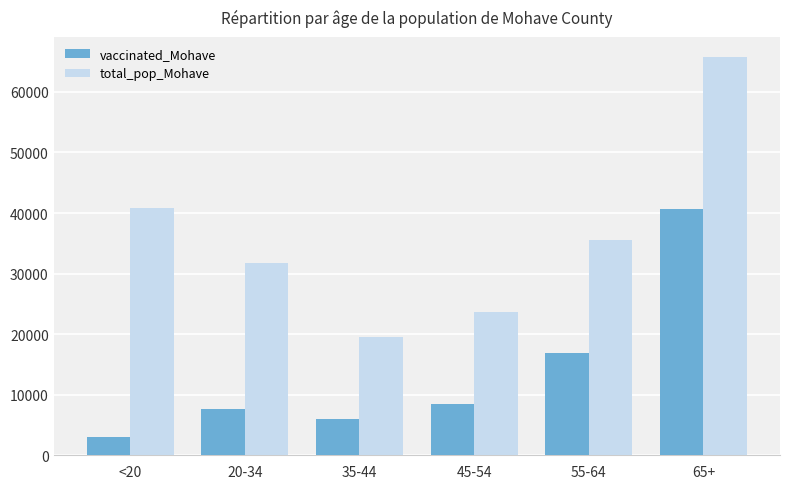

List the series in order of their peak value, lowest first.

vaccinated_Mohave, total_pop_Mohave